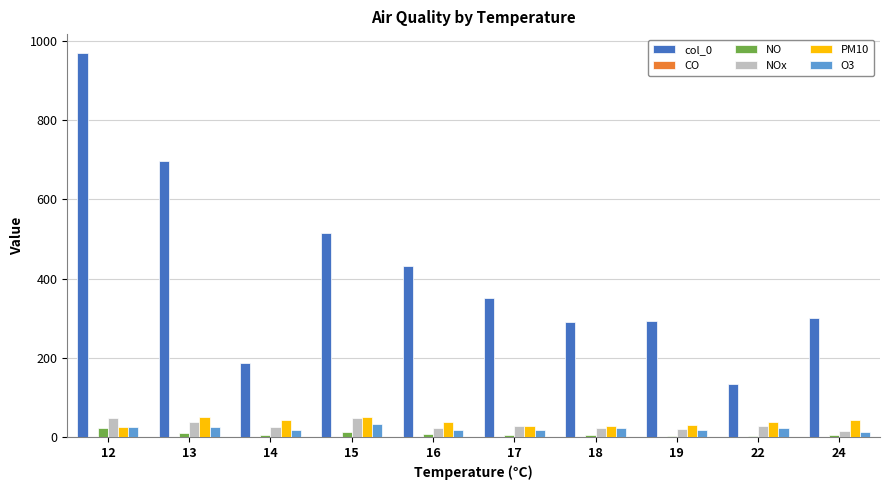

What is the difference between the NOx values at 16 and 17?

3.3